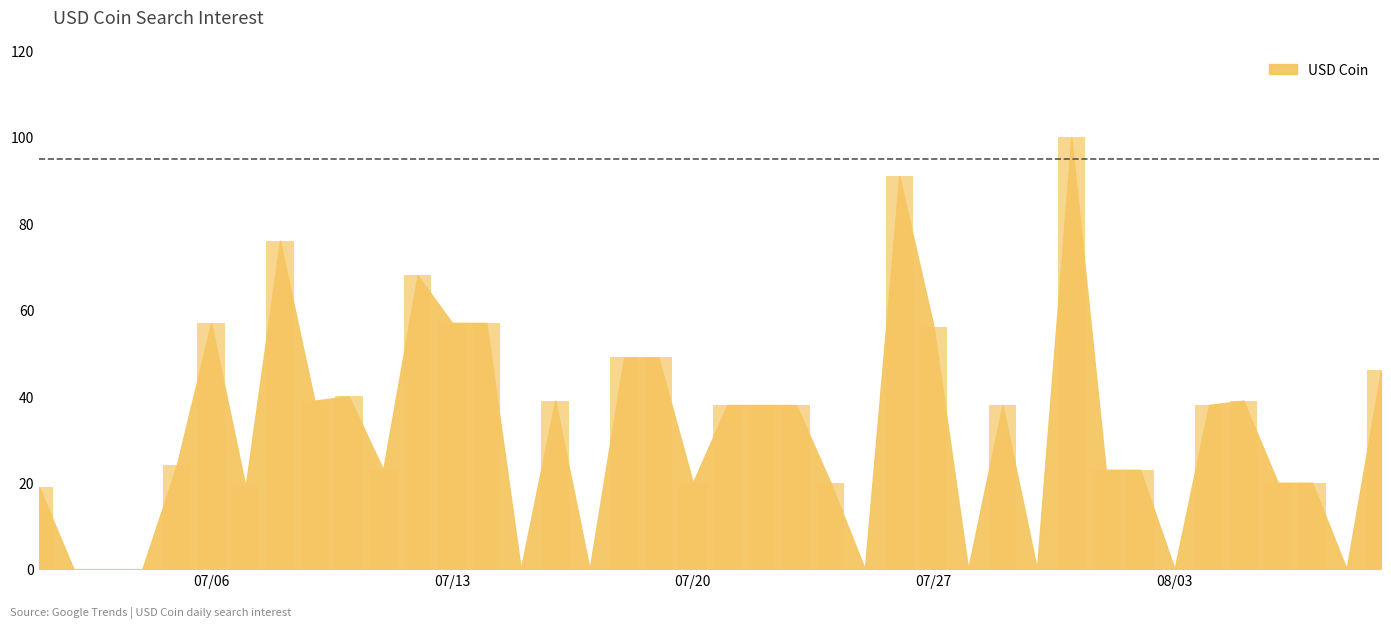

What is the maximum value shown in the chart?

100